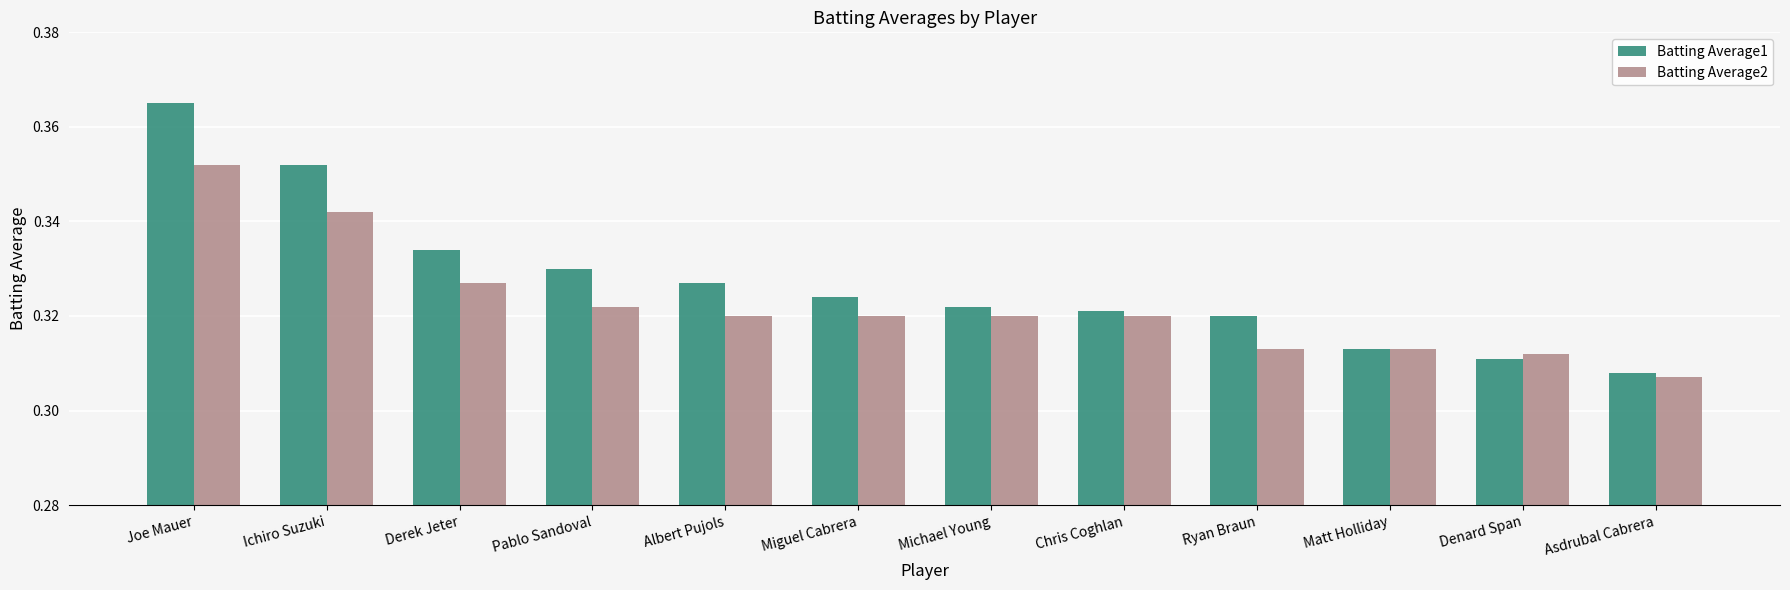

Which series has the largest total across all categories?

Batting Average1